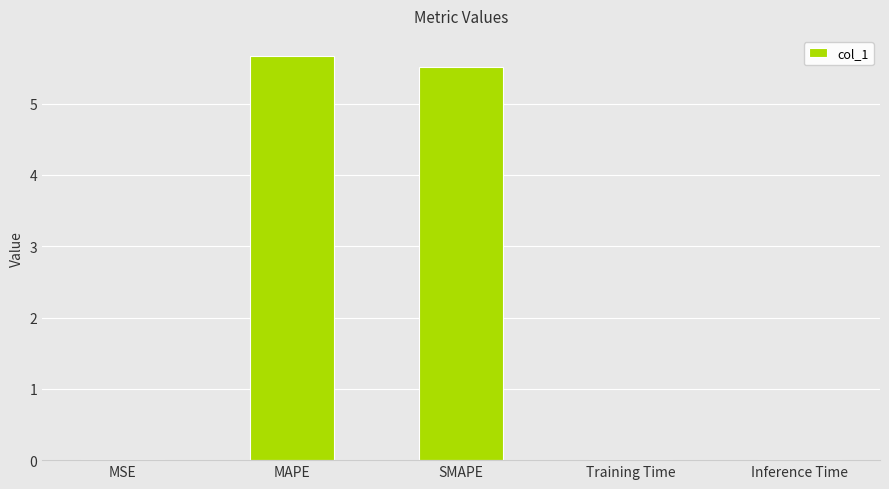

What is the greatest value displayed?

5.7